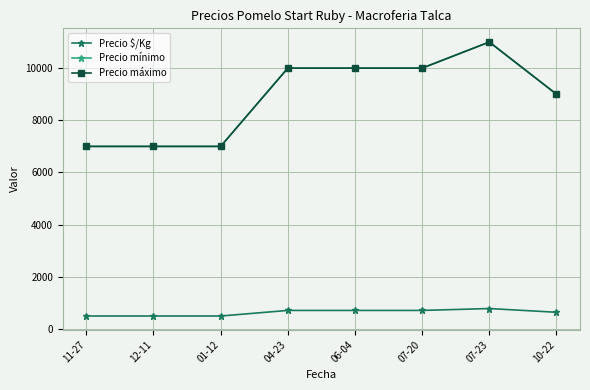

True or false: Precio máximo and Precio mínimo intersect in this chart.

False